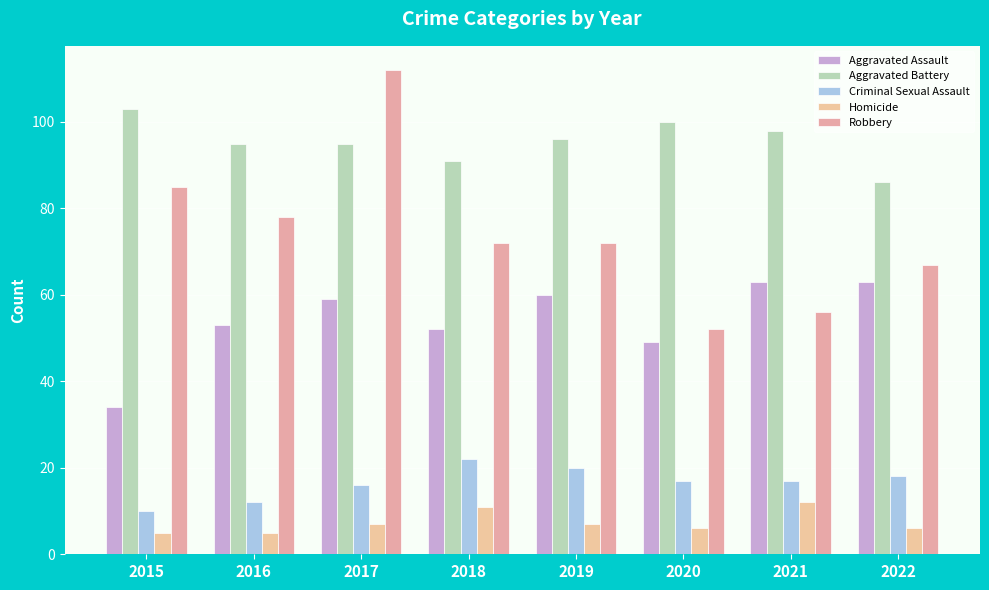

What is the value of the Robbery bar at the 1st from the left?

85